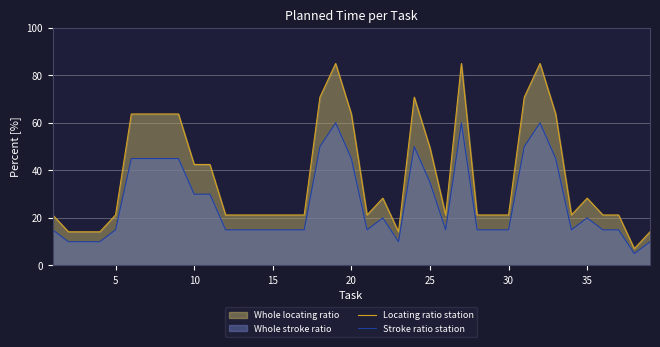

Reading left to right, what are all the values shown in this chart?

Locating ratio station: 21.2	14.2	14.2	14.2	21.2	63.8	63.8	63.8	63.8	42.5	42.5	21.2	21.2	21.2	21.2	21.2	21.2	70.8	85.0	63.8	21.2	28.3	14.2	70.8	49.6	21.2	85.0	21.2	21.2	21.2	70.8	85.0	63.8	21.2	28.3	21.2	21.2	7.1	14.2
Stroke ratio station: 15.0	10.0	10.0	10.0	15.0	45.0	45.0	45.0	45.0	30.0	30.0	15.0	15.0	15.0	15.0	15.0	15.0	50.0	60.0	45.0	15.0	20.0	10.0	50.0	35.0	15.0	60.0	15.0	15.0	15.0	50.0	60.0	45.0	15.0	20.0	15.0	15.0	5.0	10.0